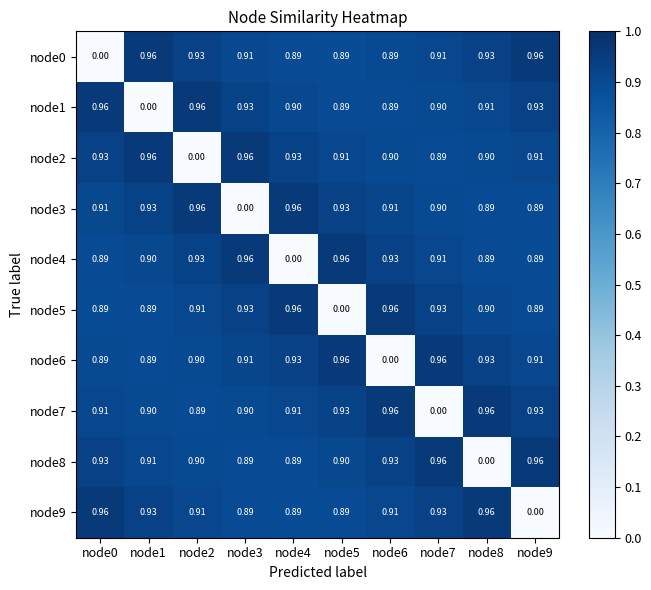

How many series are shown in this chart?

10